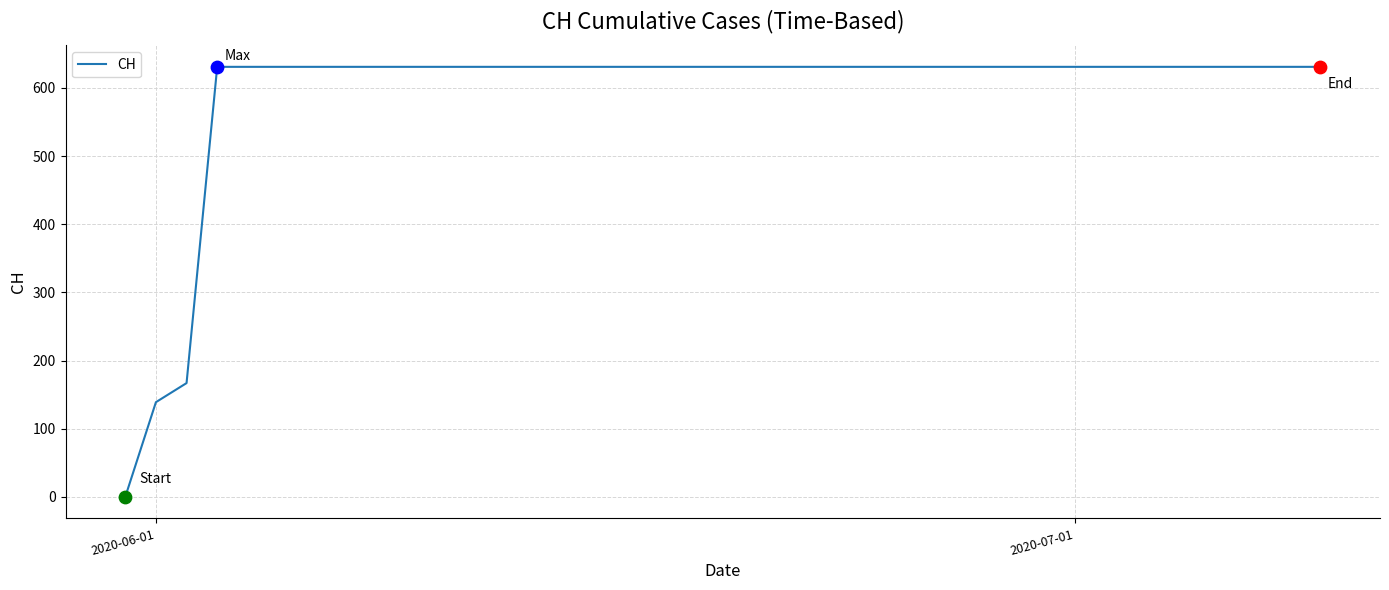

What is the difference between the maximum and minimum values?

631